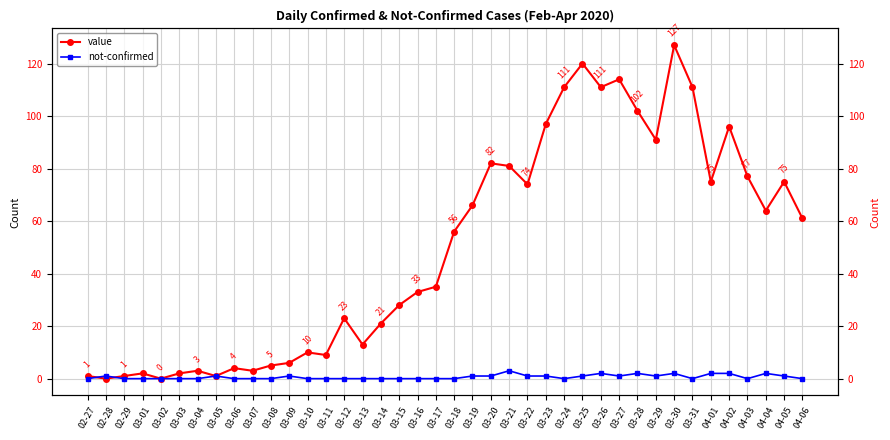

Rank the series by their average value, from lowest to highest.

not-confirmed, value